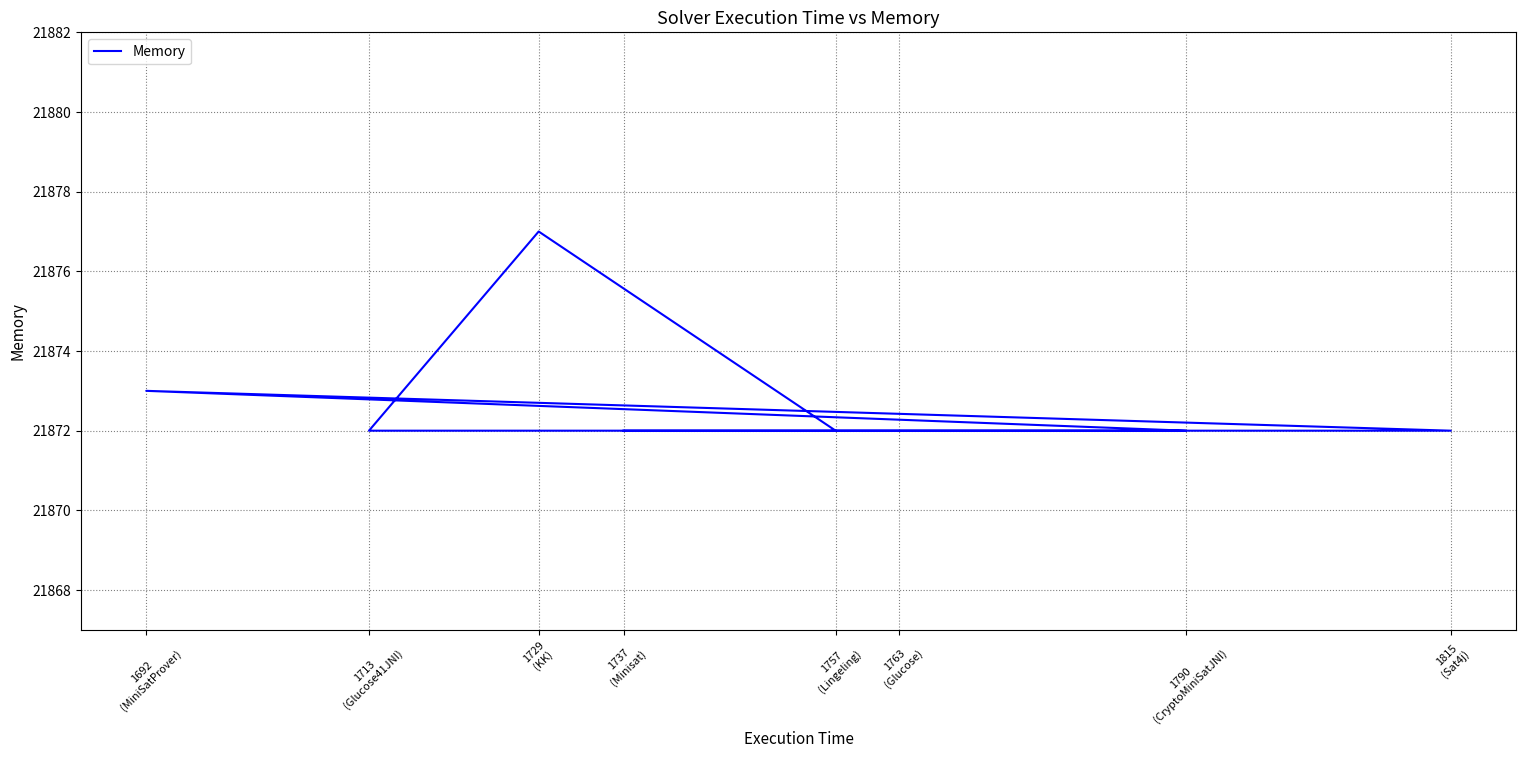

Reading left to right, list all the values displayed in this chart.

1737
(Minisat)=21872	1815
(Sat4j)=21872	1692
(MiniSatProver)=21873	1790
(CryptoMiniSatJNI)=21872	1763
(Glucose)=21872	1713
(Glucose41JNI)=21872	1729
(KK)=21877	1757
(Lingeling)=21872